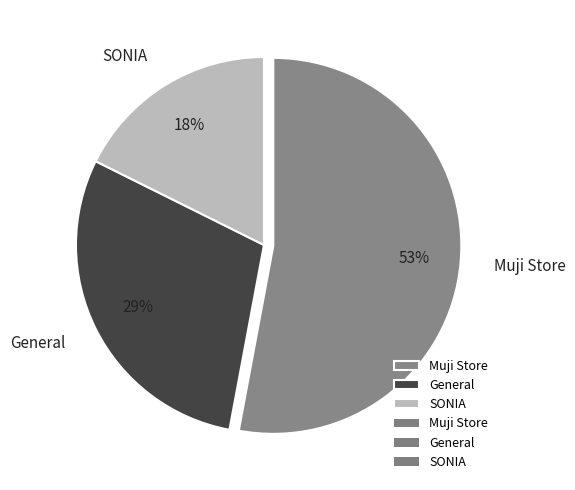

What is the majority slice?

Muji Store